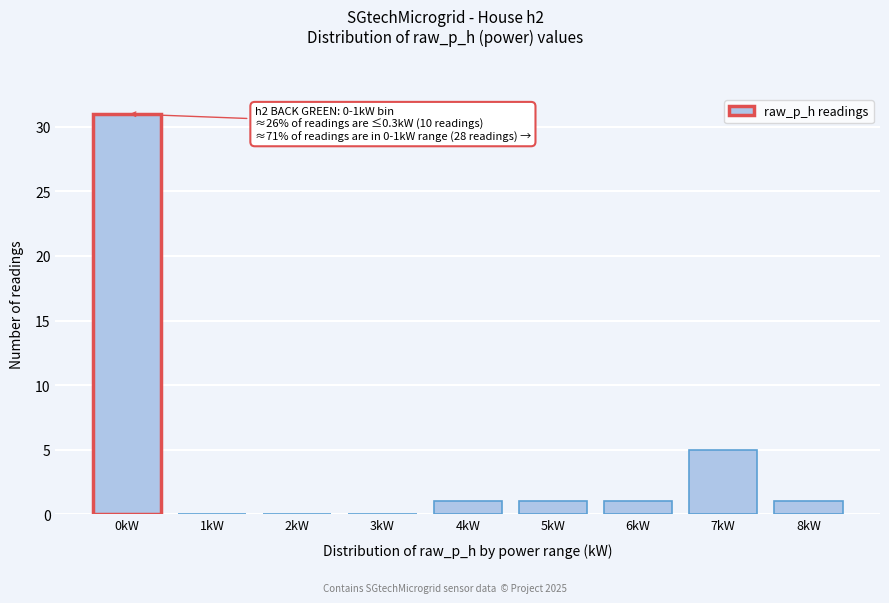

Reading right to left, extract all data points from this chart.

8kW=1	7kW=5	6kW=1	5kW=1	4kW=1	3kW=0	2kW=0	1kW=0	0kW=31